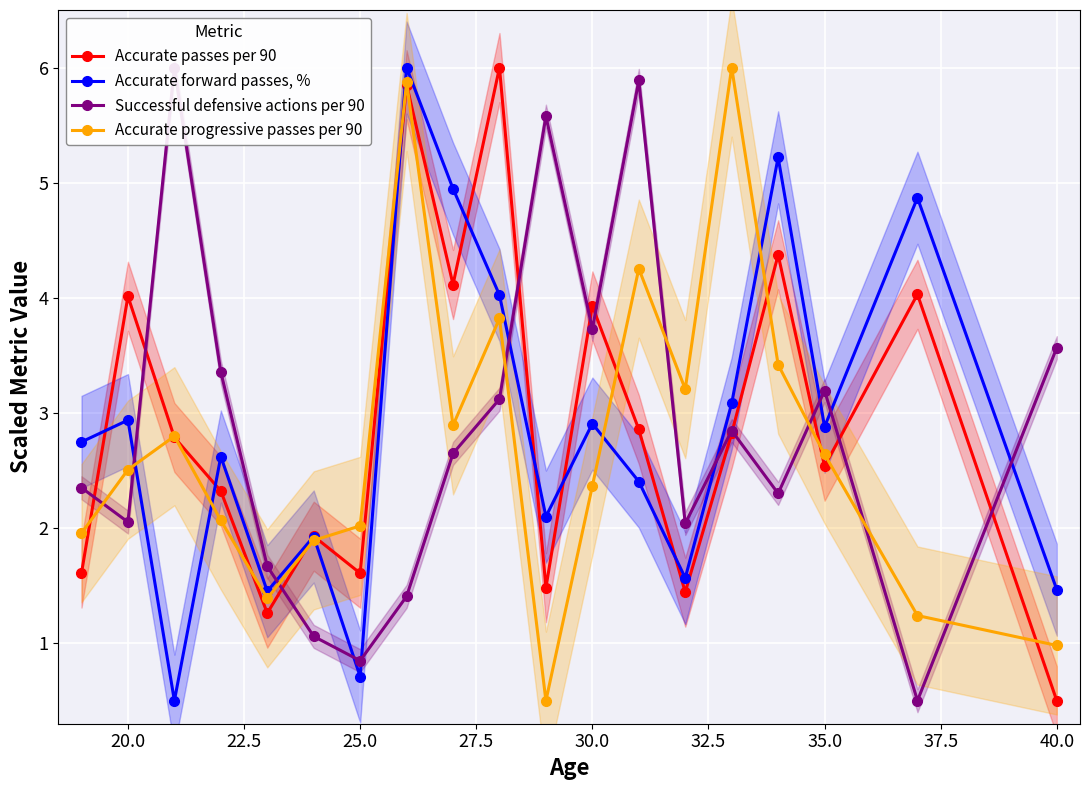

The value of Accurate passes per 90 at 20.0 is 4.0. True or false?

True